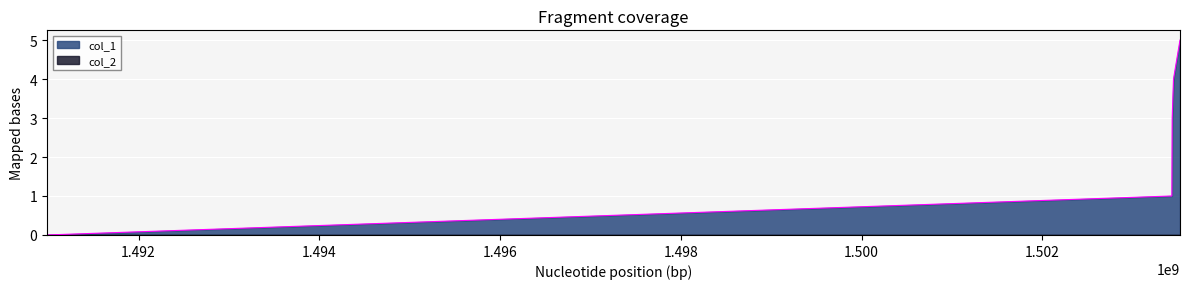

How many data points does each series have?

5